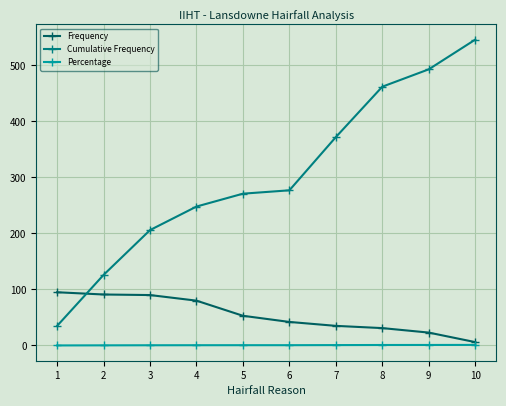

Rank the series by their average value, from highest to lowest.

Cumulative Frequency, Frequency, Percentage